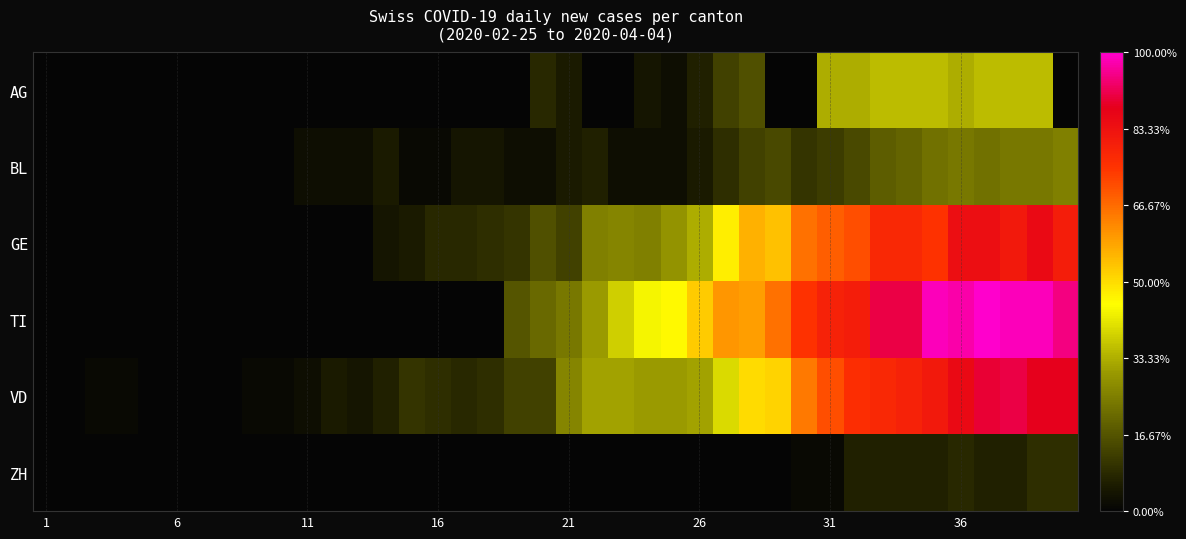

At which category is the sum across all series the highest?

38